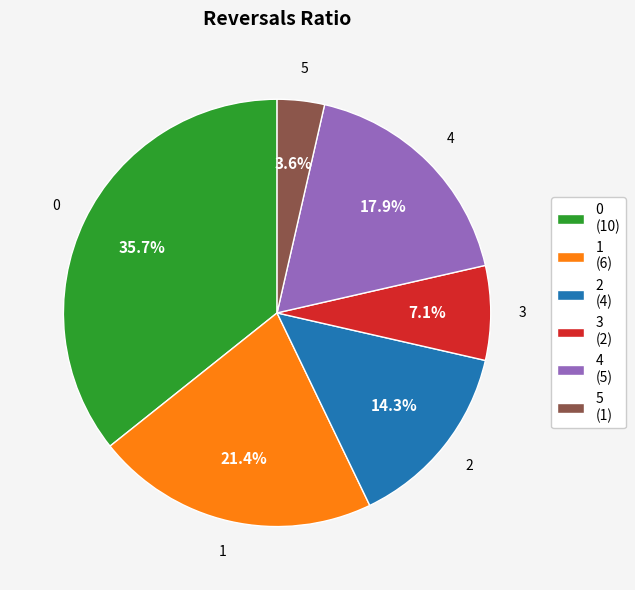

Is it true that 4 is 28% of the pie?

False